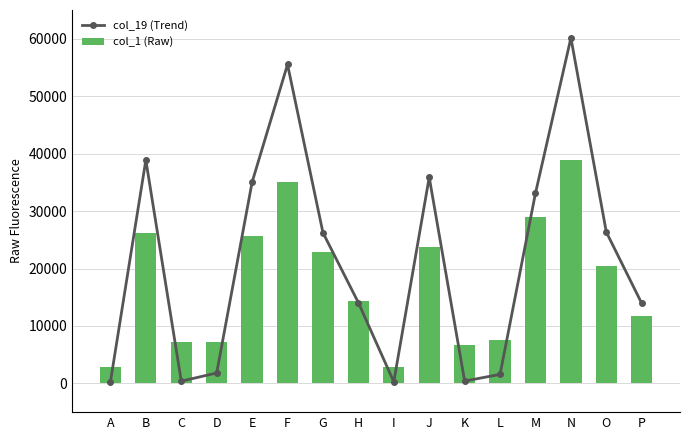

What is the highest value of the col_1 (Raw) series?

38949